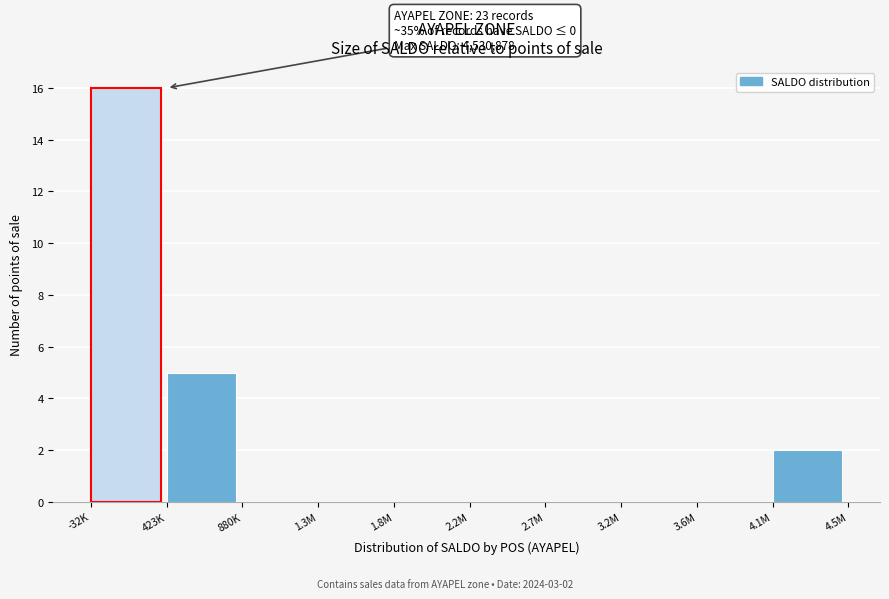

Reading left to right, extract all data points from this chart.

-32K=16	423K=5	880K=0	1.3M=0	1.8M=0	2.2M=0	2.7M=0	3.2M=0	3.6M=0	4.1M=2